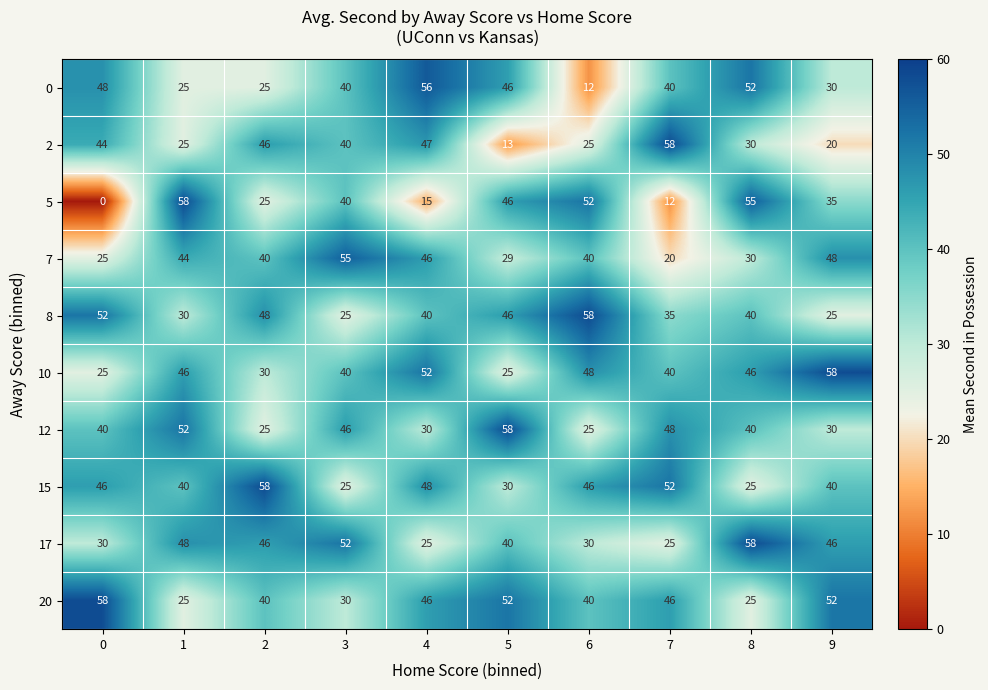

At how many categories does at least one series exceed 28?

10